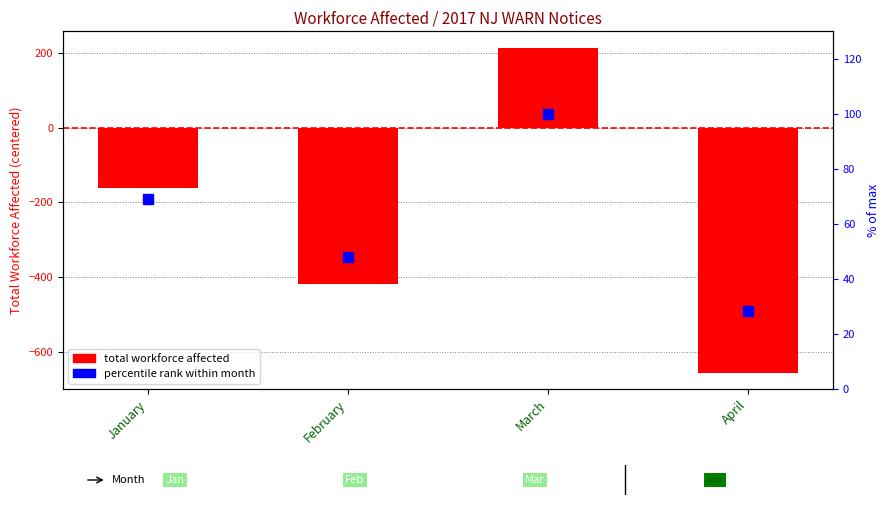

What is the total value across all series at February?

-371.1